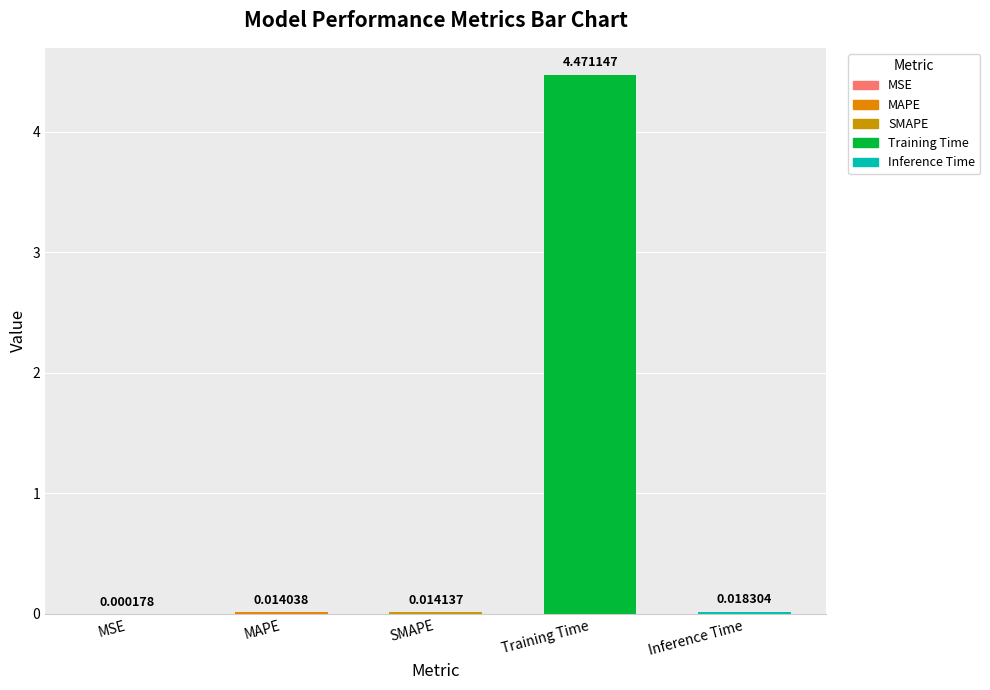

Which has a higher value, Inference Time or SMAPE?

Inference Time